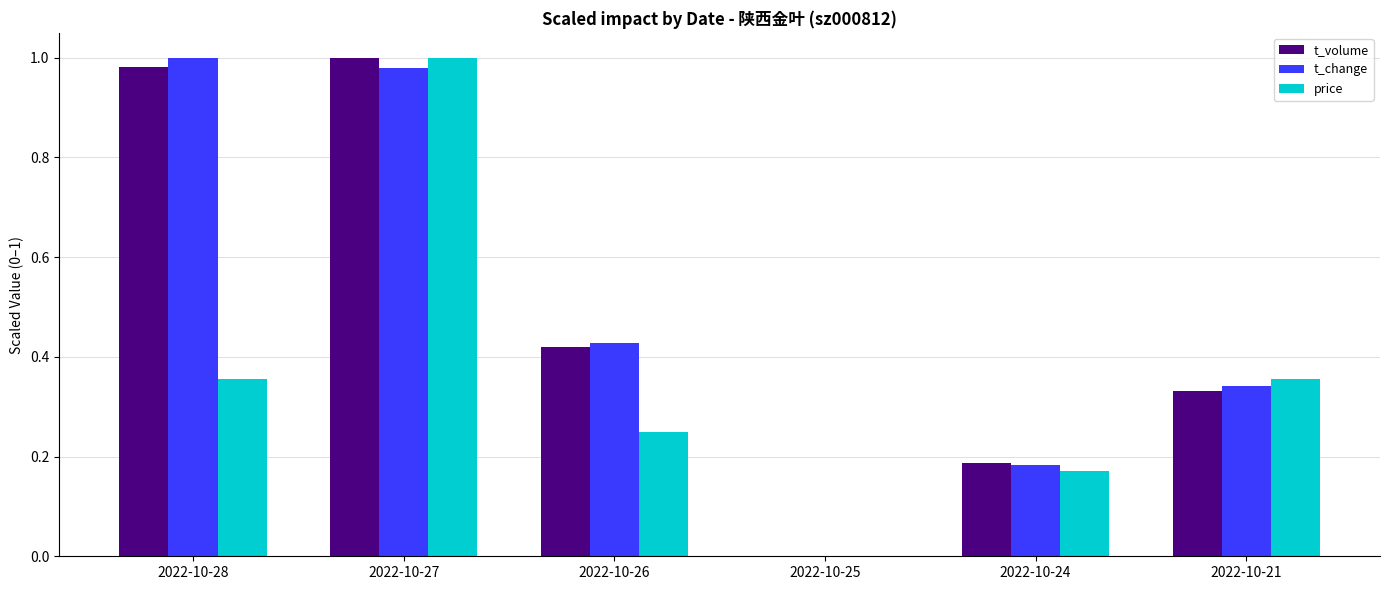

What is the total value across all series at 2022-10-26?

1.1